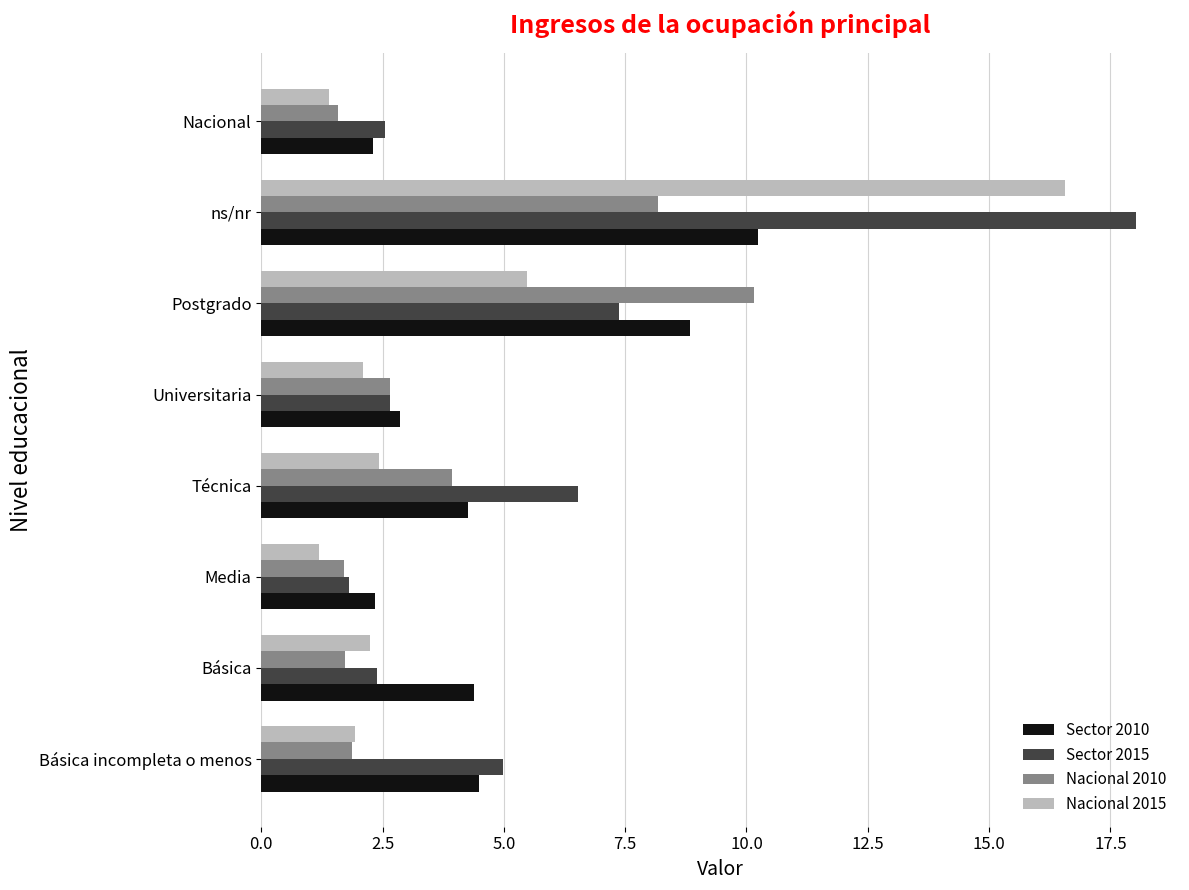

Which series changed the most between Básica and Nacional?

Sector 2010